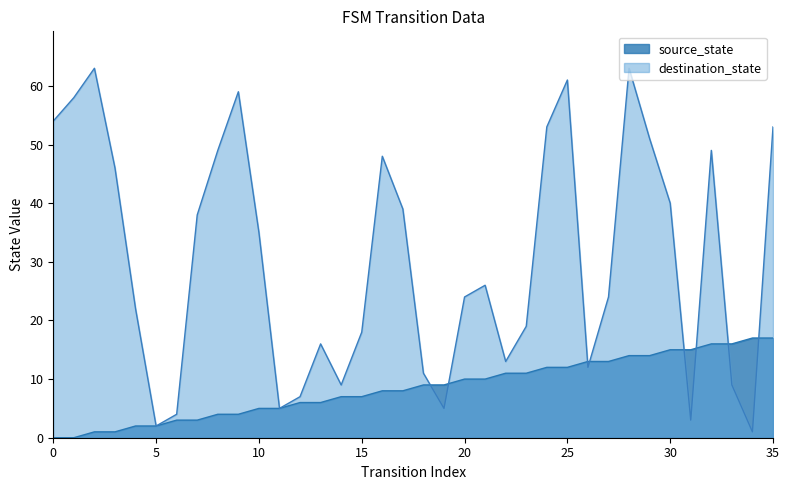

True or false: destination_state has more than 0 points higher than both neighbors.

True